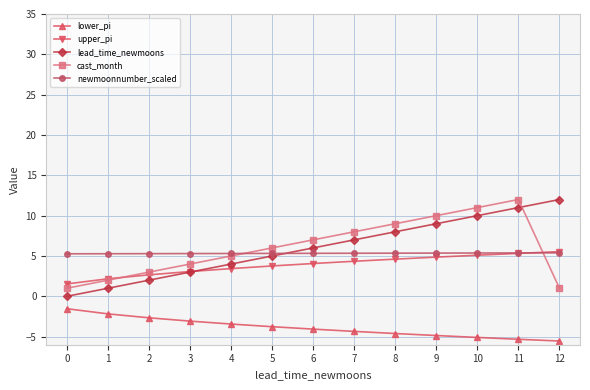

At how many categories does at least one series exceed 4?

13